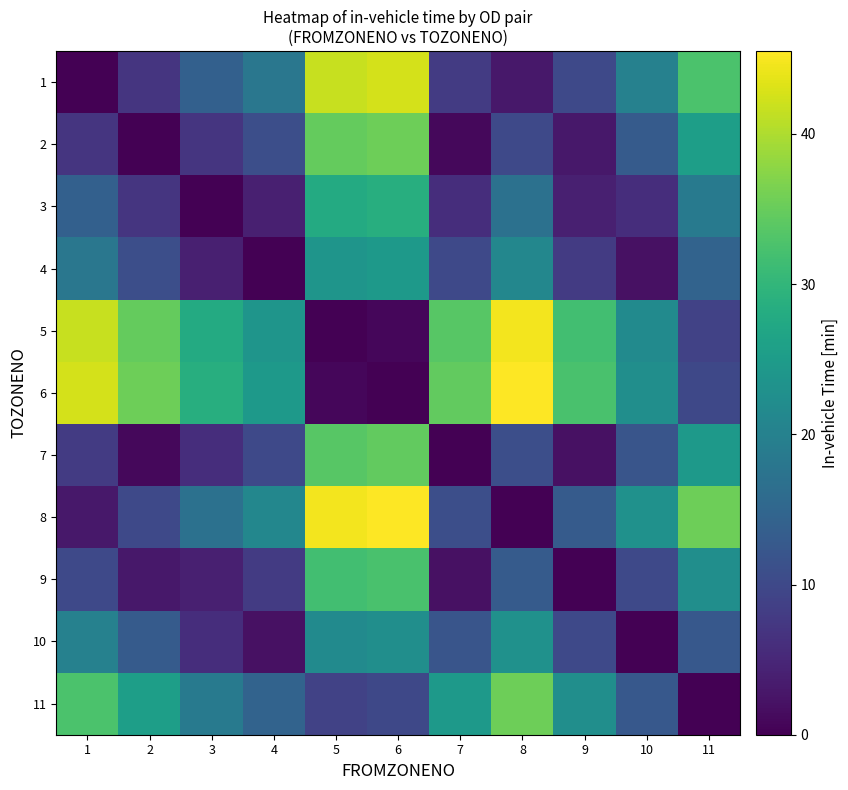

What is the spread (max minus min) of values at 5?

44.7